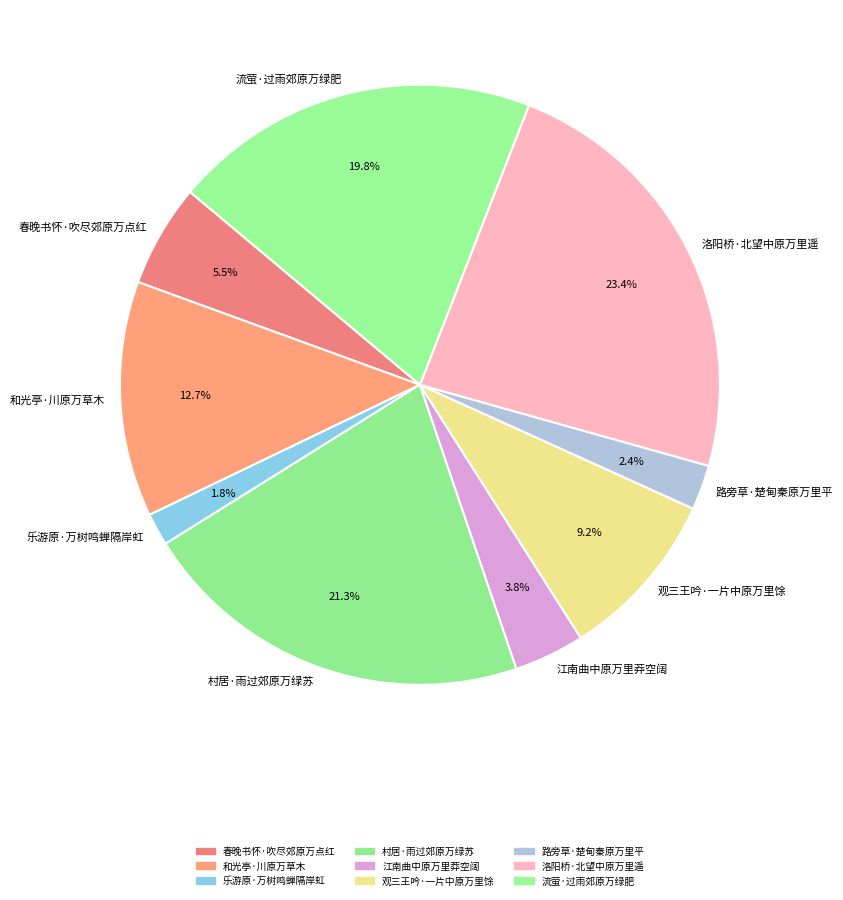

To the nearest percent, what is the difference between the largest and smallest slice percentages?

22%